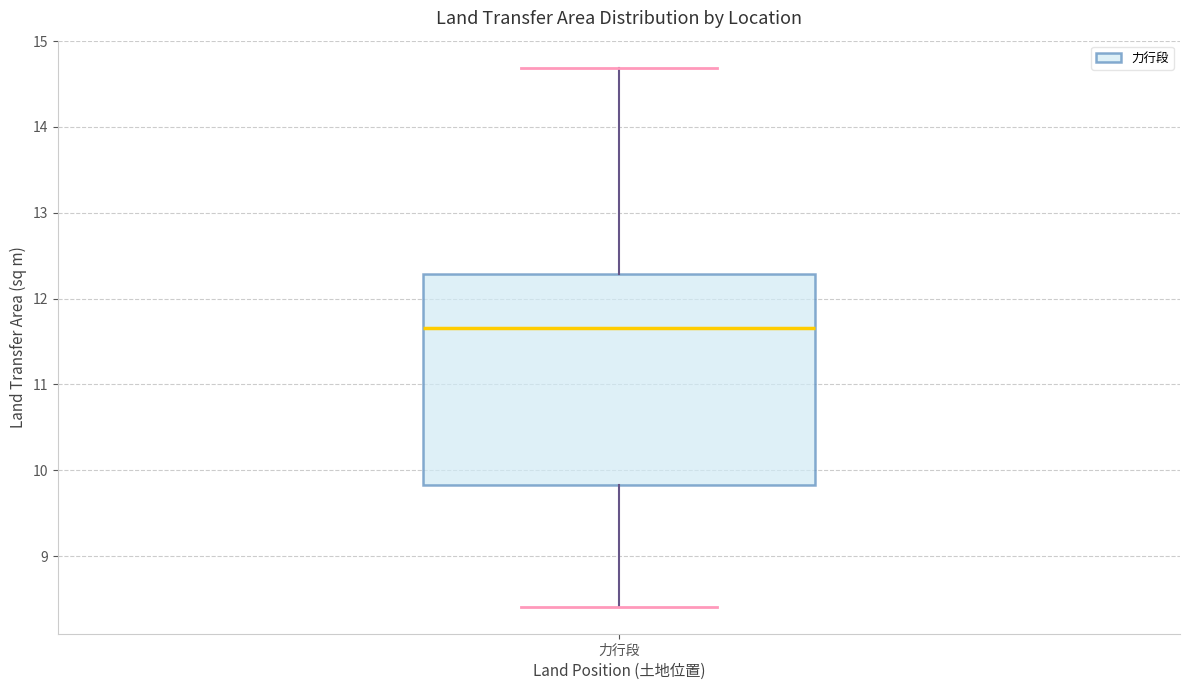

Where does the median line of the box for 力行段 sit on the y-axis? The values are not printed on the chart, so give them approximately, as read against the axis.

11.7